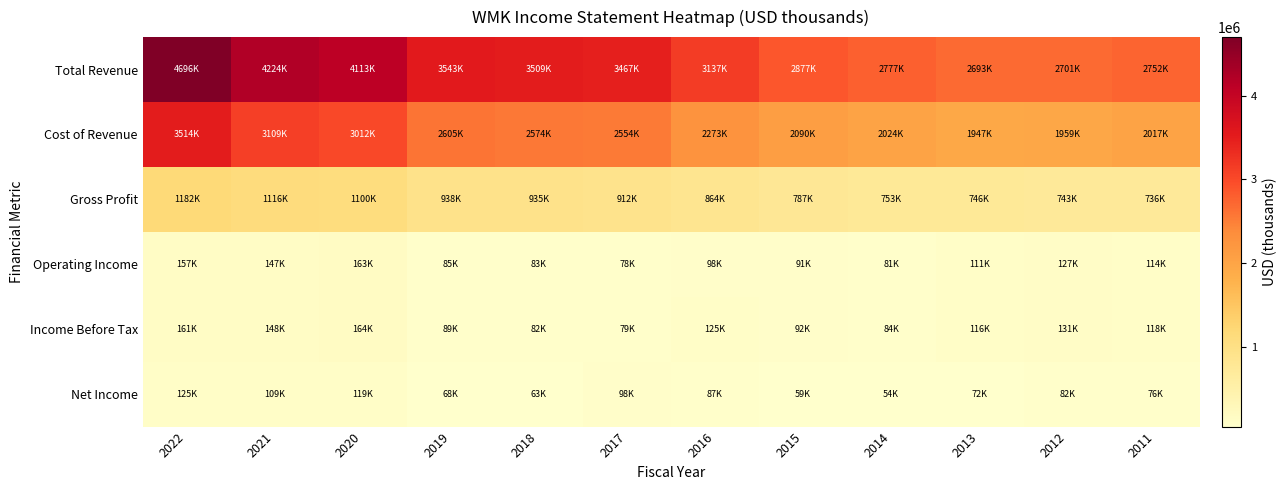

At how many categories does at least one series exceed 4065810?

3